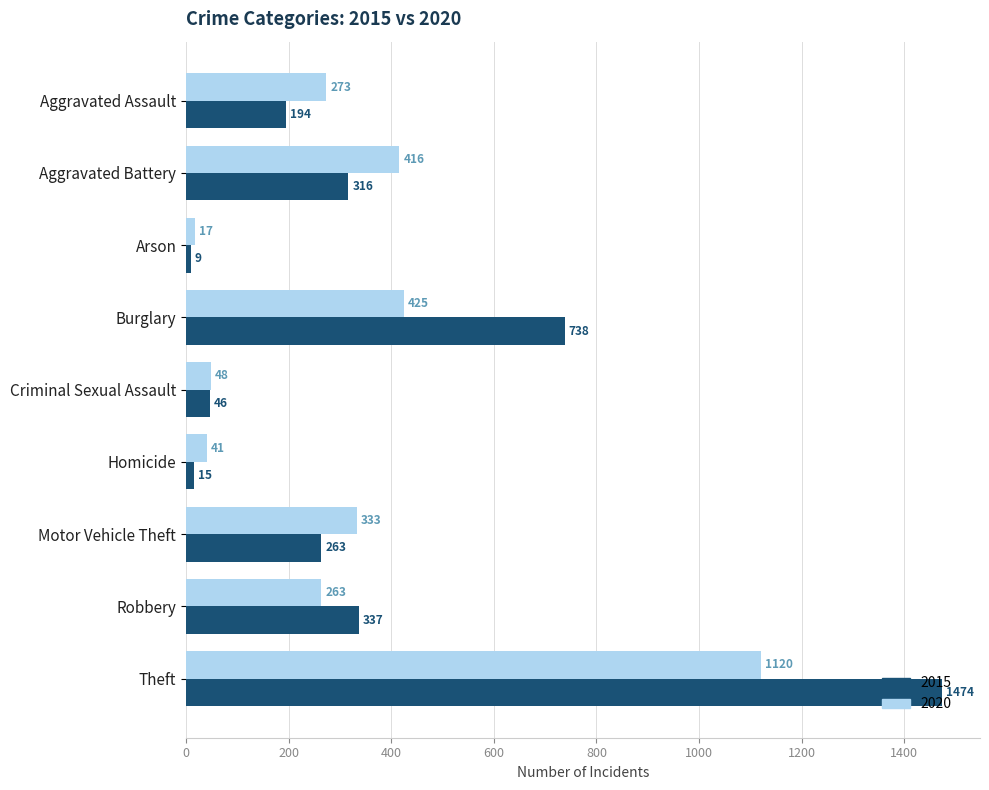

How many series are shown in this chart?

2